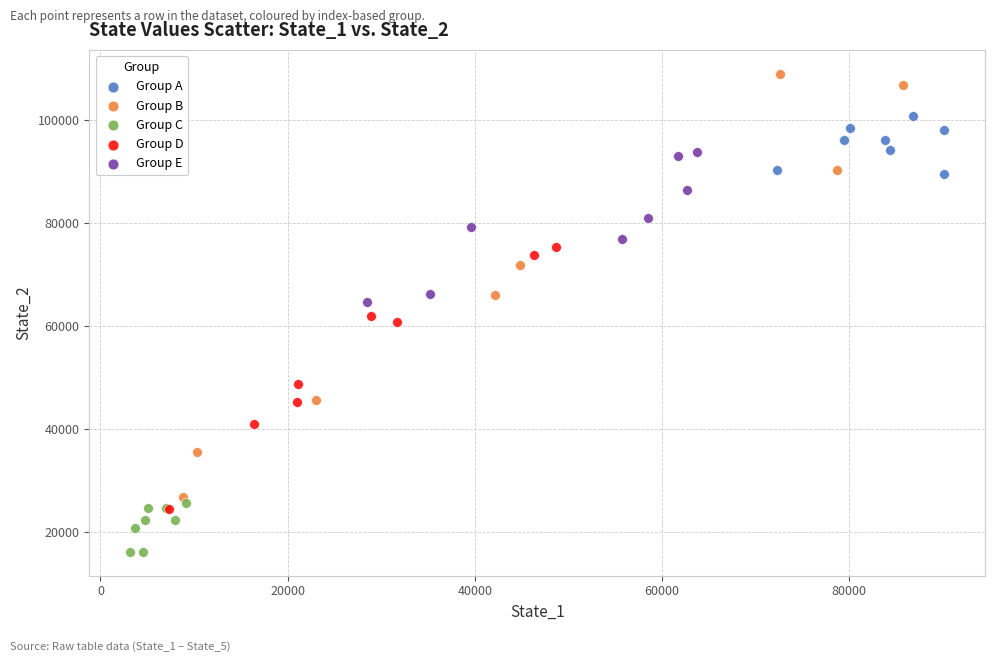

What are all the series names shown in the legend?

Group A, Group B, Group C, Group D, Group E